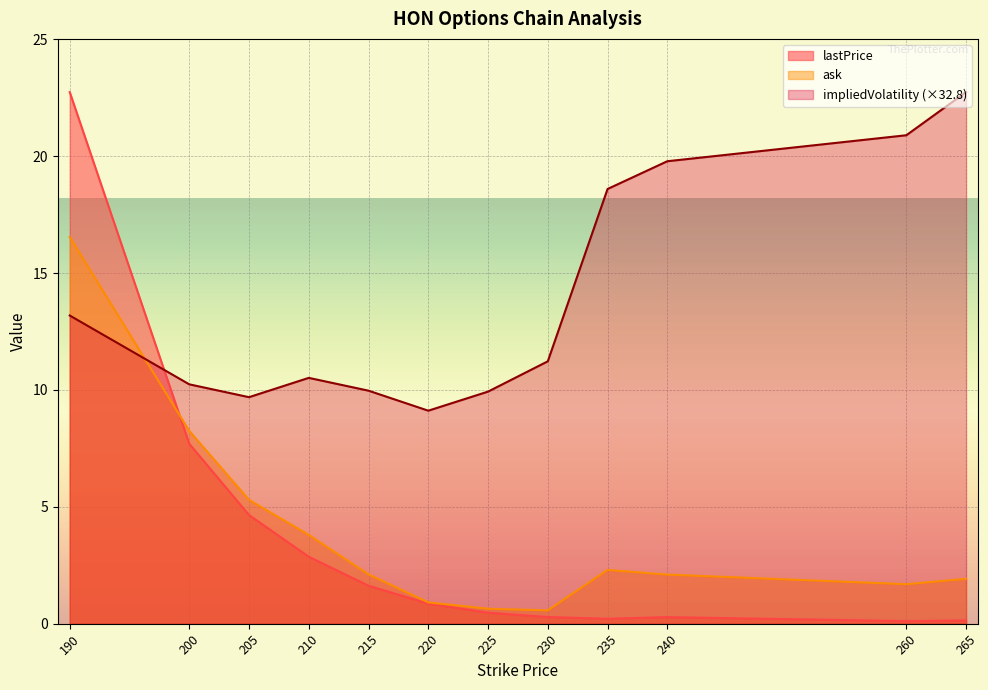

Does the chart display data point markers on the line(s)?

No